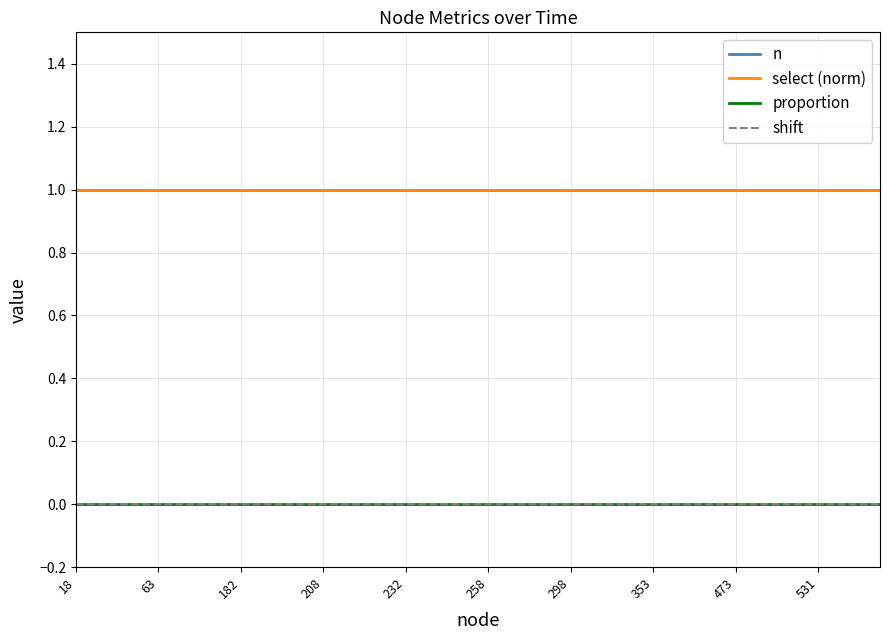

Does the chart display data point markers on the line(s)?

No